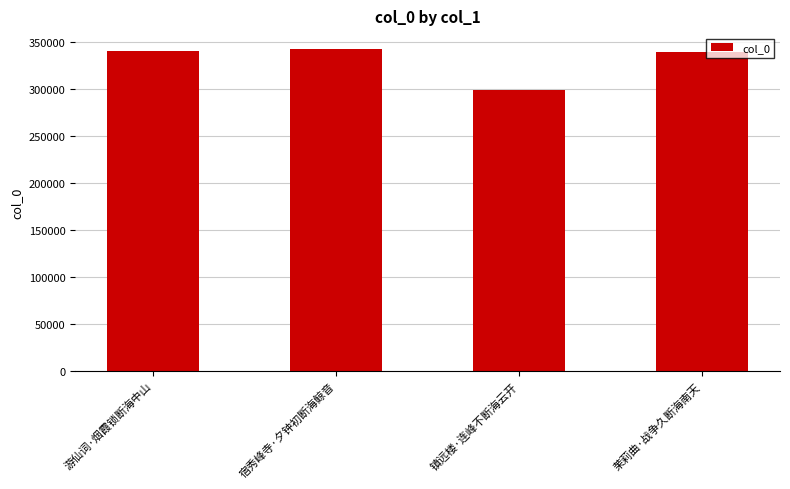

What is the difference between the maximum and minimum values?

43679